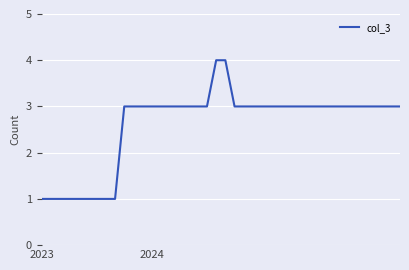

What is the maximum value shown in the chart?

4